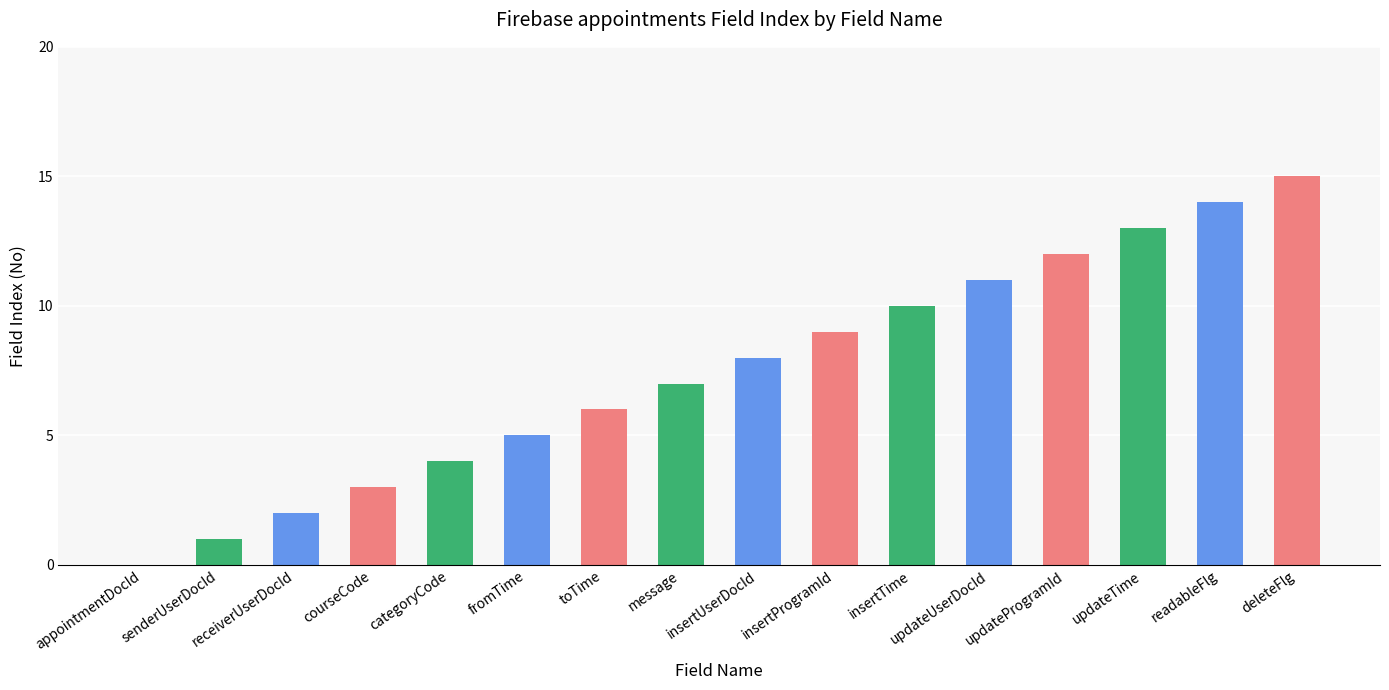

What is the approximate value at updateUserDocId?

11